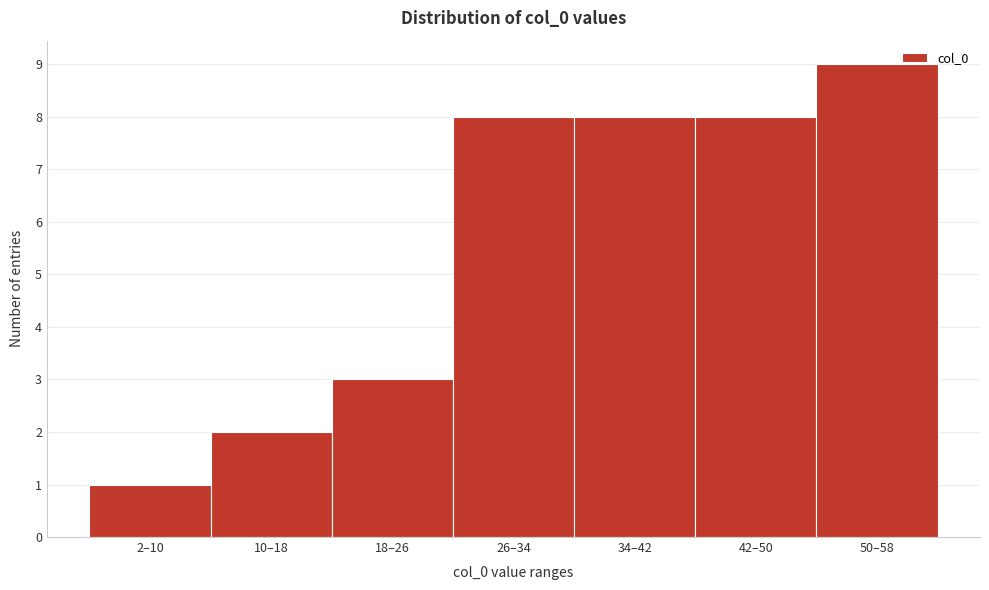

Reading left to right, extract all data points from this chart.

1	2	3	8	8	8	9